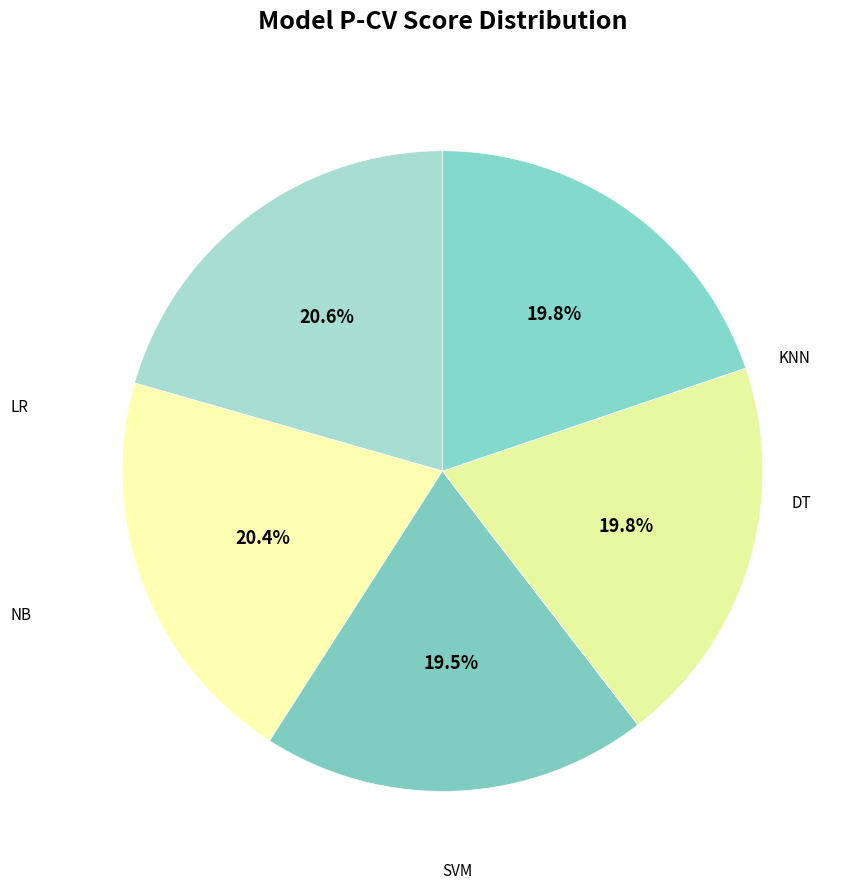

Which slice is the largest?

KNN